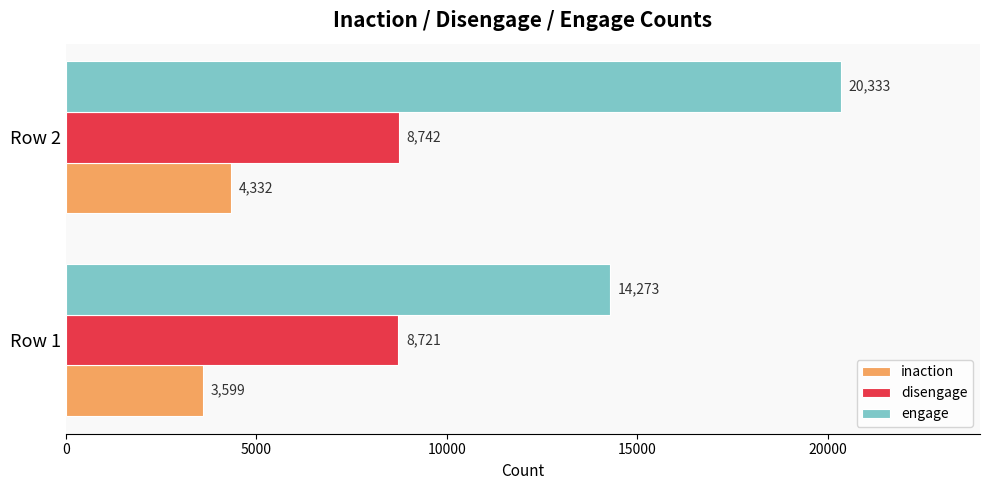

Rank the series by their average value, from highest to lowest.

engage, disengage, inaction